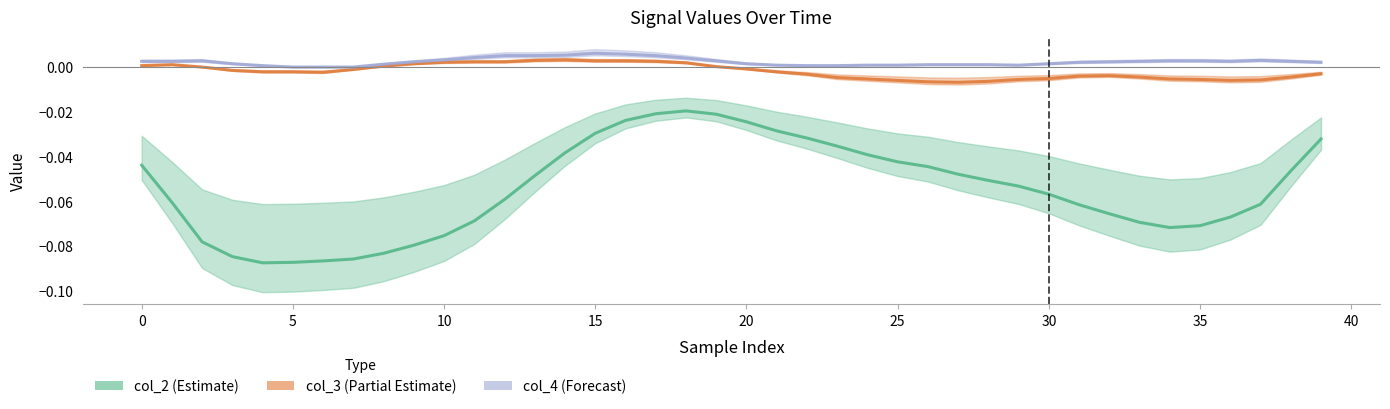

True or false: col_4 (Forecast) has a value of 0.0 at 18.

False